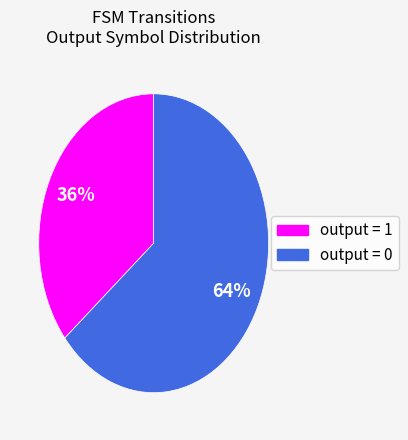

Is there any slice that represents more than half of the pie?

Yes